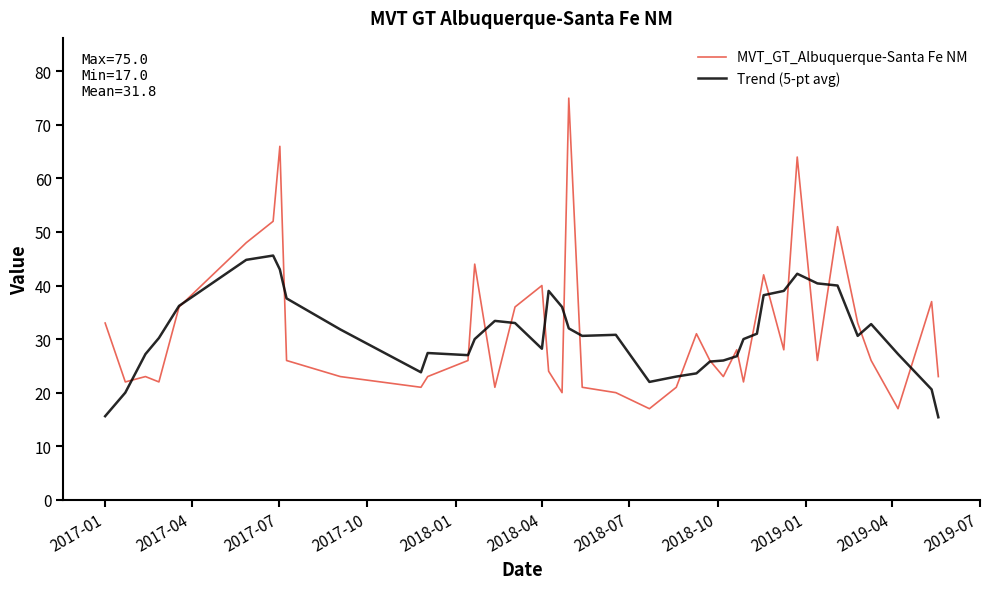

Which series has the widest spread of values?

MVT_GT_Albuquerque-Santa Fe NM